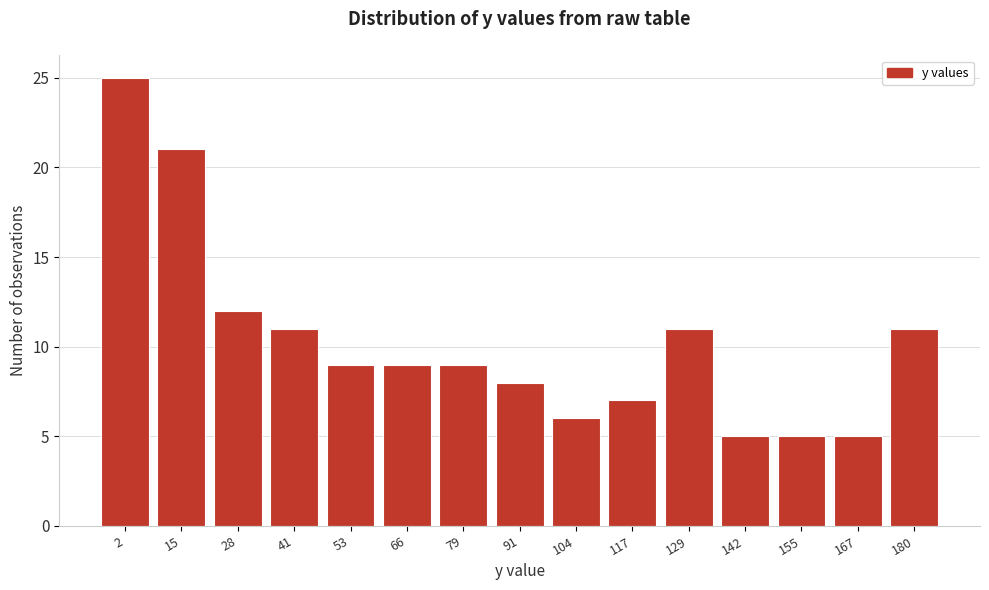

Reading left to right, transcribe this chart: for each bar, give the range it covers on the x-axis and its height. Neither the bar edges nor the heights are printed on the chart, so give them approximately, as read against the axes.

-4 to 8: 25
8 to 22: 21
22 to 34: 12
34 to 46: 11
46 to 60: 9
60 to 72: 9
72 to 84: 9
84 to 98: 8
98 to 110: 6
110 to 124: 7
124 to 136: 11
136 to 148: 5
148 to 162: 5
162 to 174: 5
174 to 186: 11